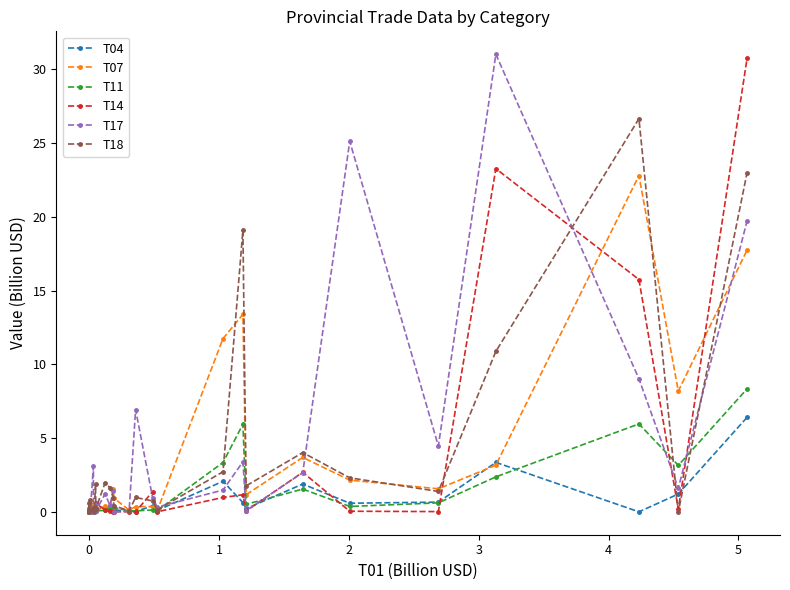

True or false: T04 has a value of 0.0 at 4.

False